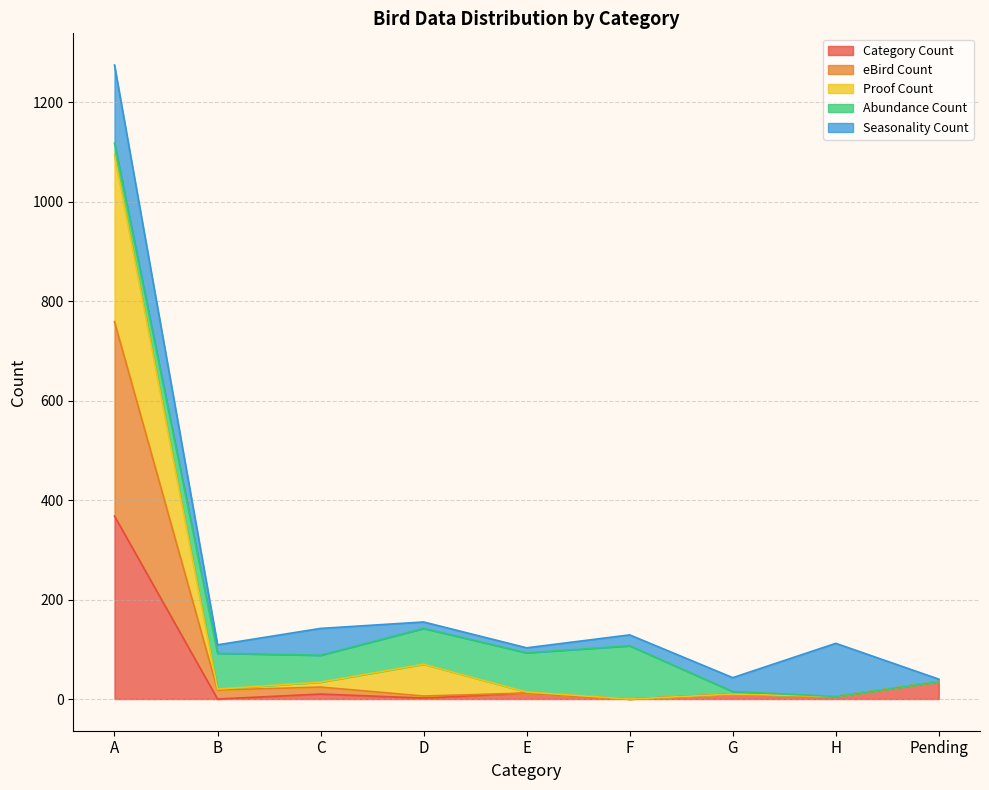

True or false: Category Count has a value of 35 at Pending.

True